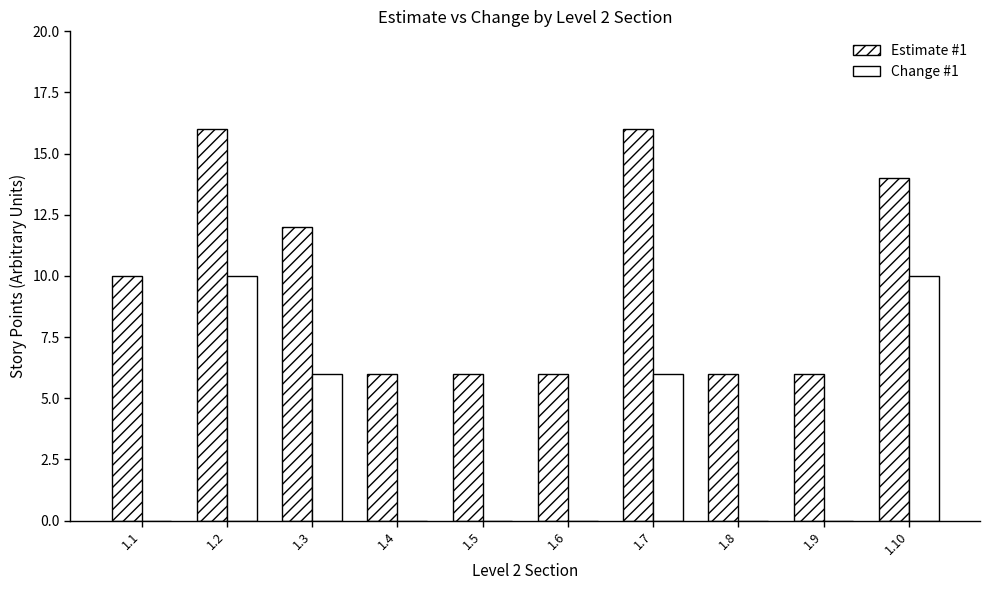

What is the value of the Estimate #1 bar at the 8th from the left?

6